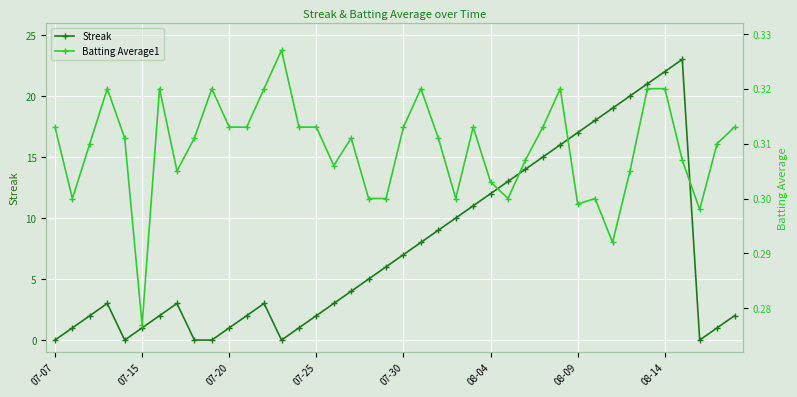

True or false: Streak and Batting Average1 cross at least once.

True